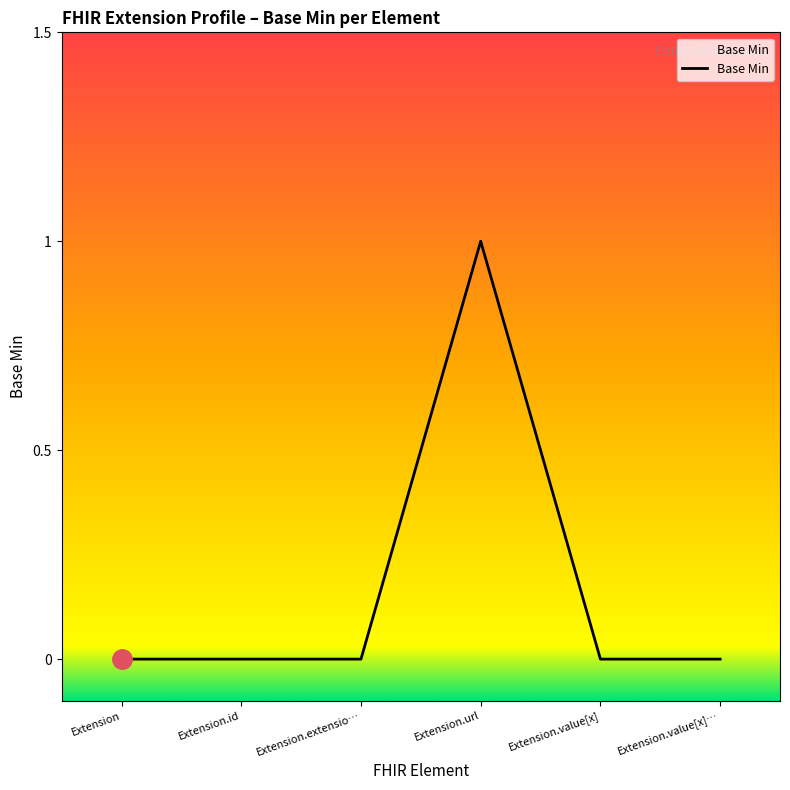

The chart shows a value of 0 at Extension.id. True or false?

True